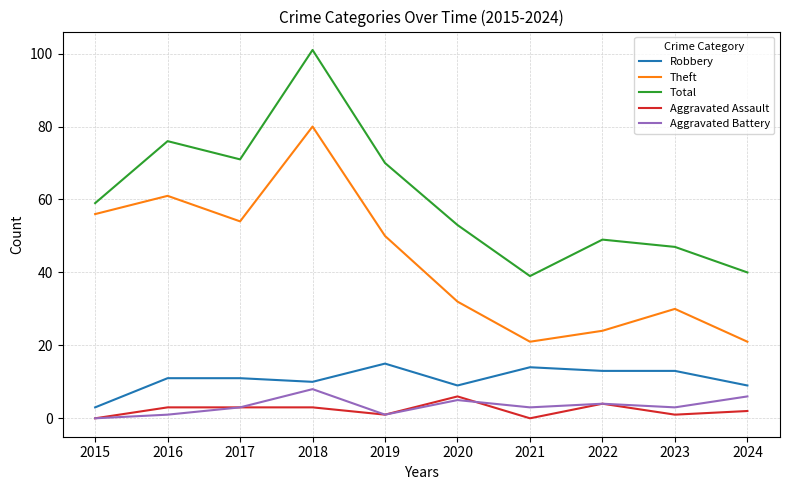

What is the greatest value displayed?

101